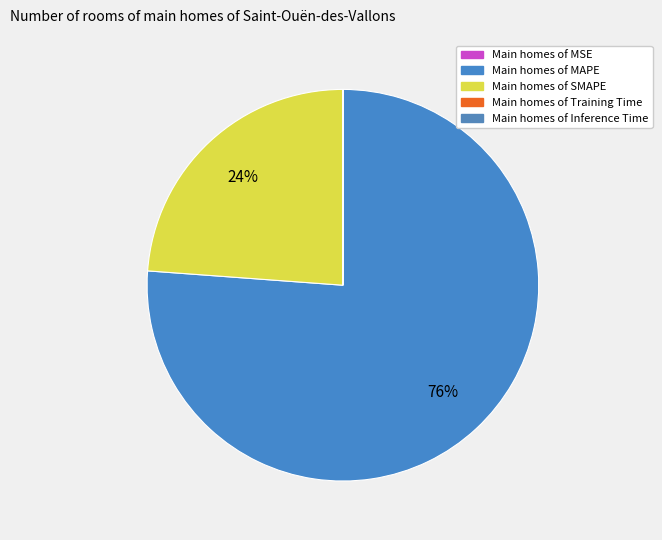

To the nearest percent, what is the difference between the largest and smallest slice percentages?

76%